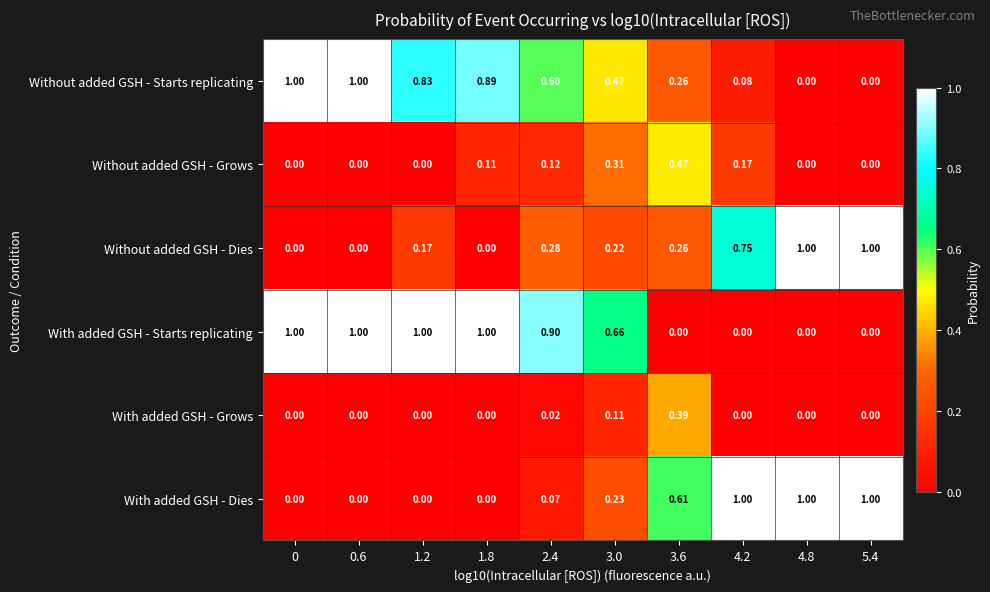

Which series has the largest total across all categories?

With added GSH - Starts replicating